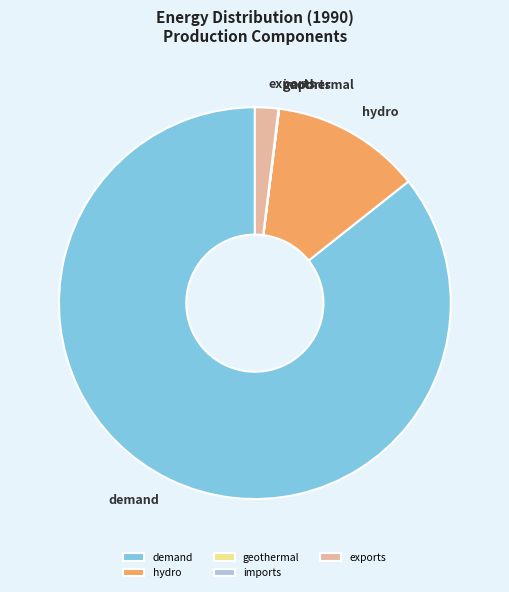

Which slice represents more than half of the pie?

demand